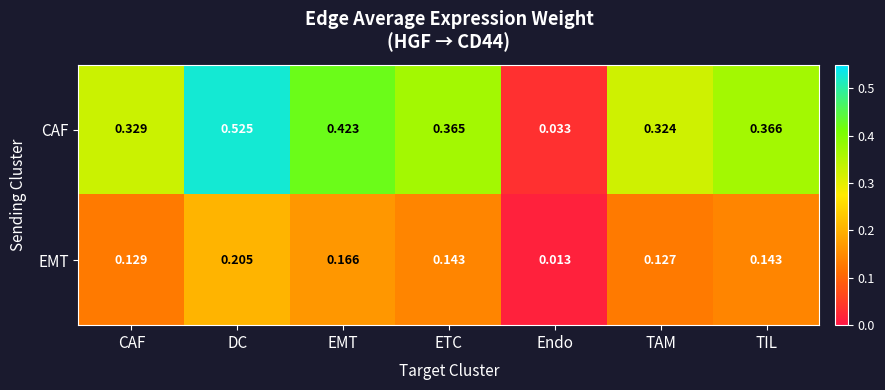

Rank the series by their maximum value, from lowest to highest.

EMT, CAF